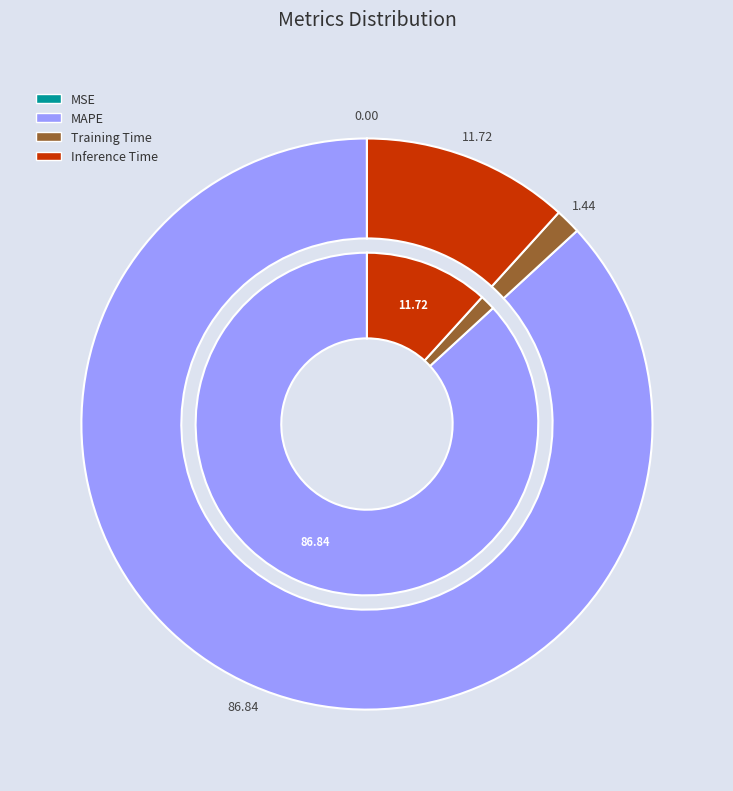

Which slice is the largest?

MAPE